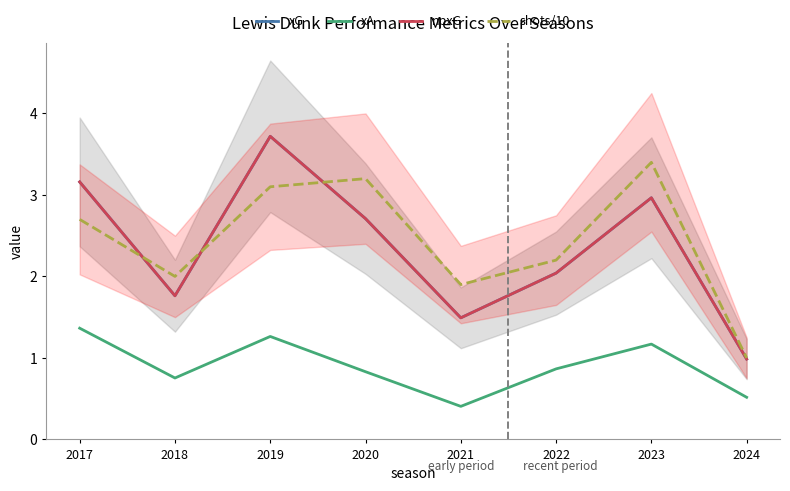

How many data points in xG are less than 2?

3